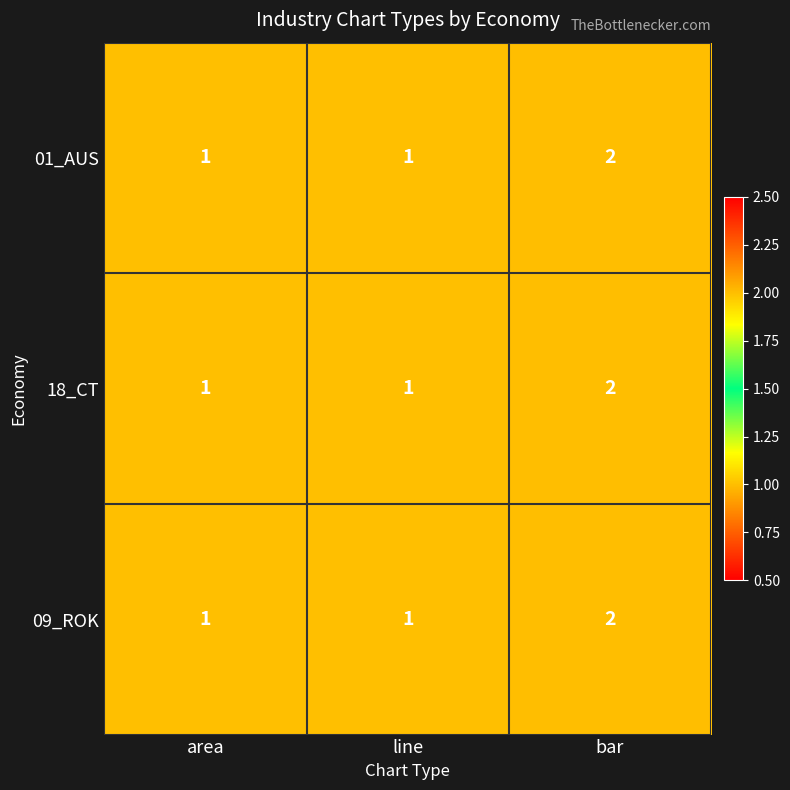

Count the 09_ROK values in the range 1 to 2.

3